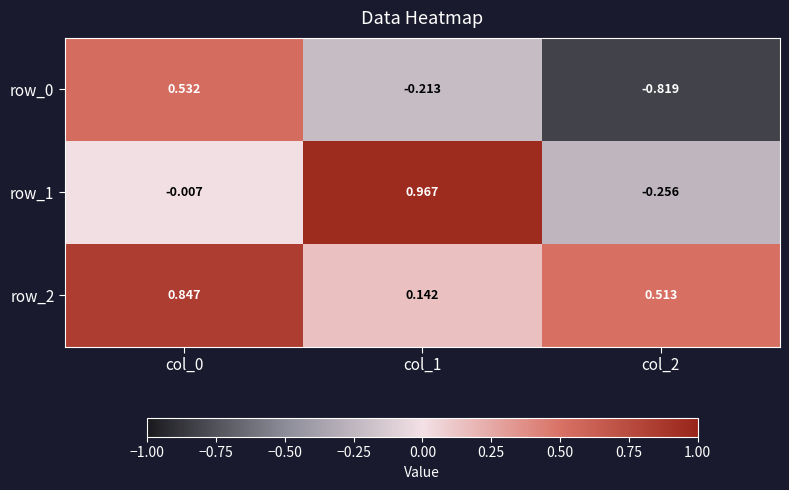

How many negative values does the row_1 series have?

2